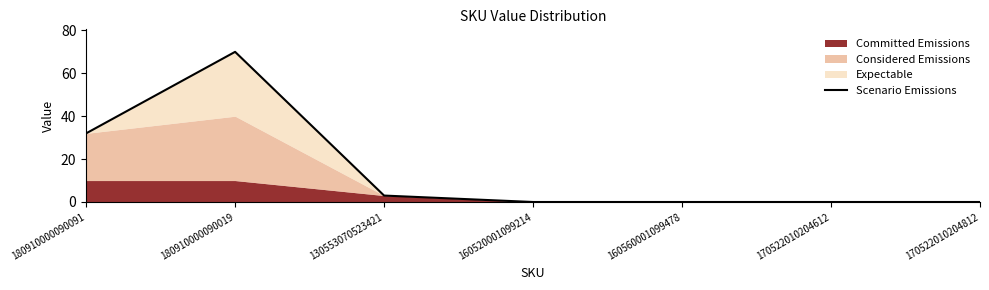

List the labels in order of value, largest first.

180910000090019, 180910000090091, 130553070523421, 160520001099214, 160560001099478, 170522010204612, 170522010204812